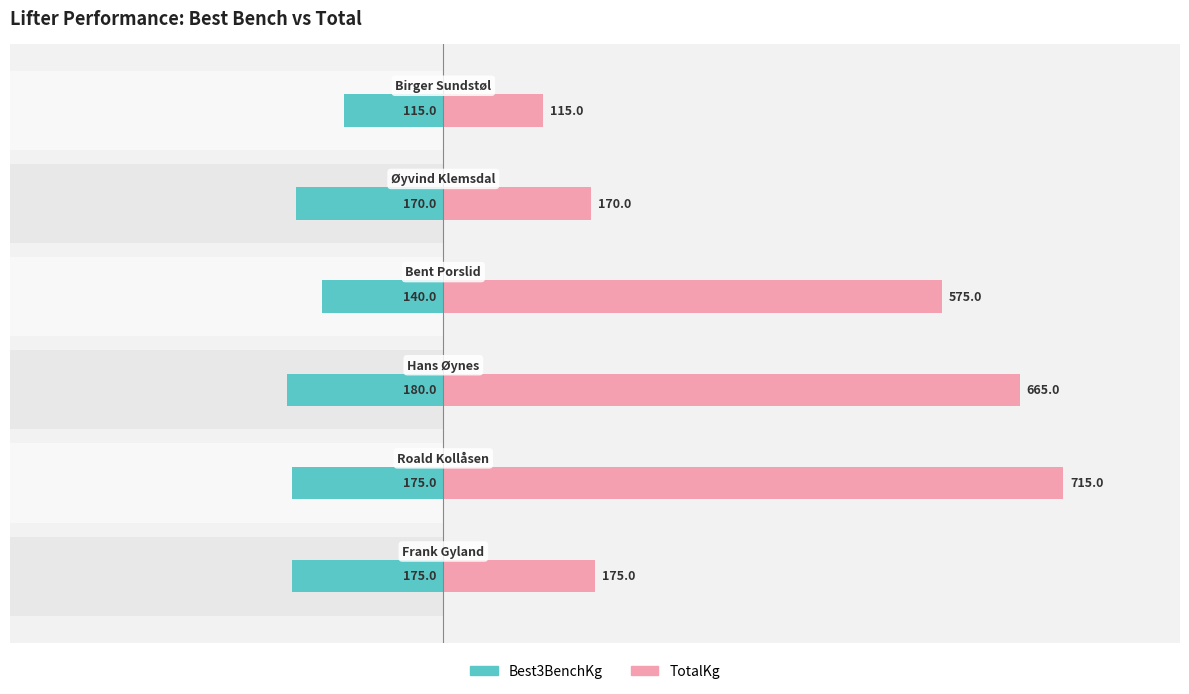

What is the difference between the maximum and minimum values in the Best3BenchKg series?

65